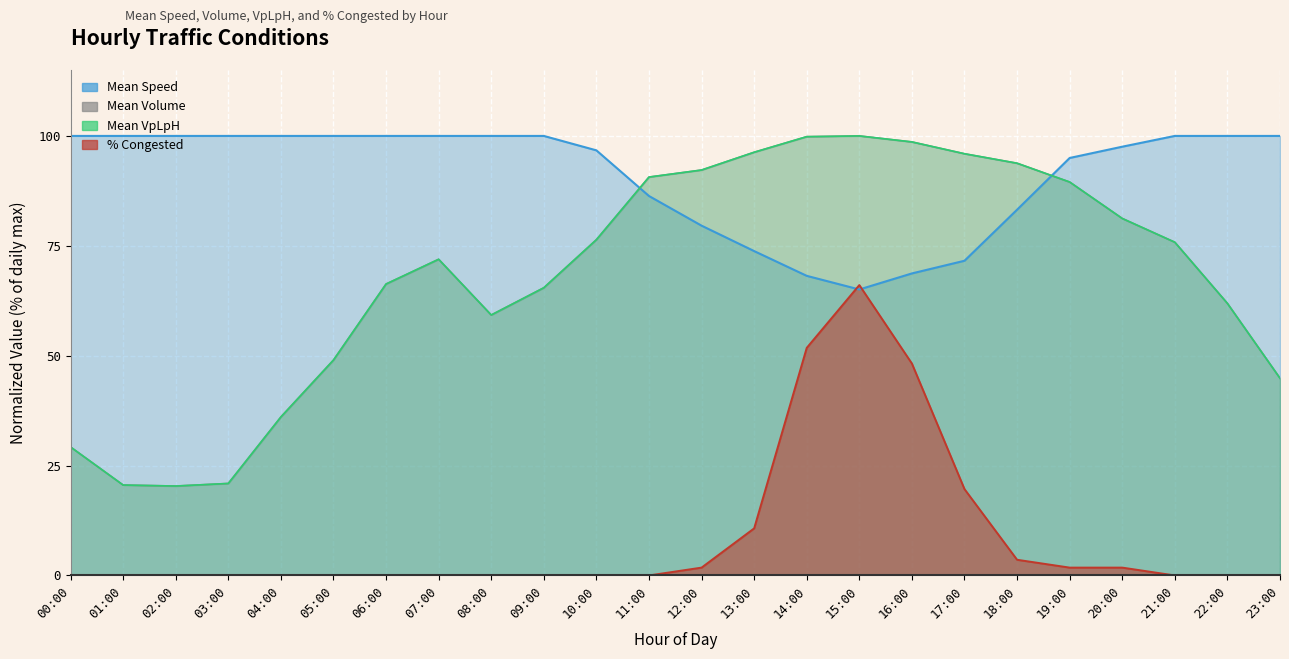

True or false: Mean Volume and Mean VpLpH cross at least once.

True